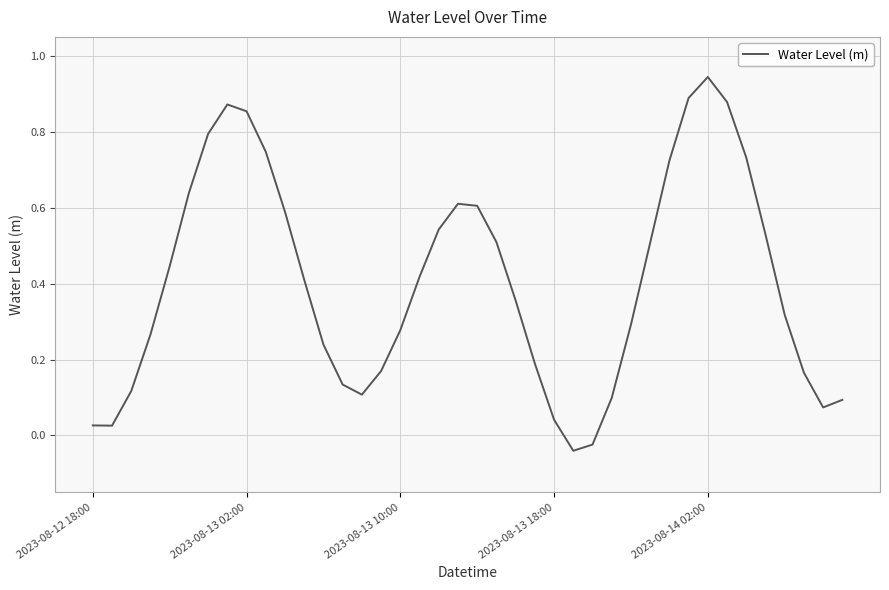

What is the difference between the maximum and minimum values?

1.0